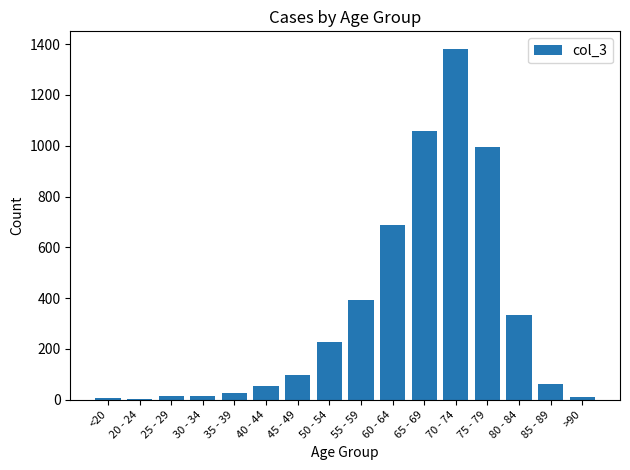

Is it true that the value at 20 - 24 is 2?

True